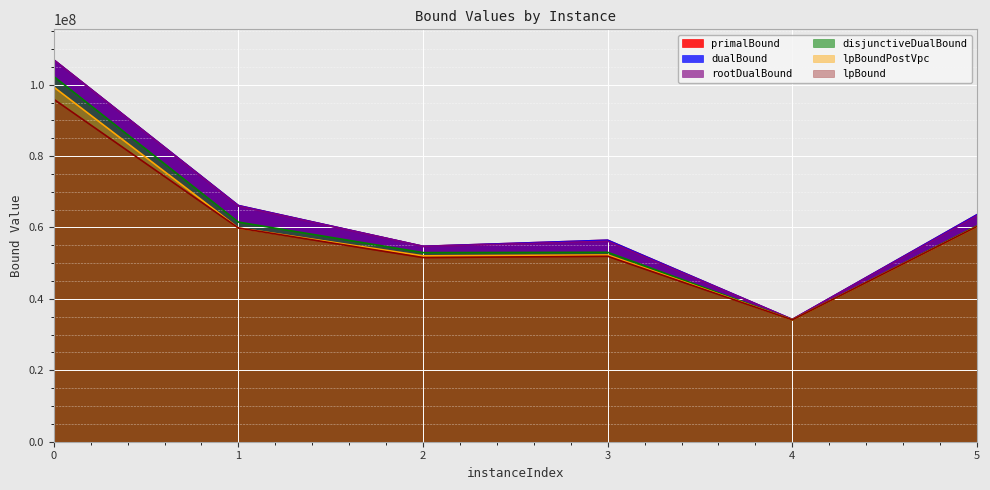

The dualBound series shows 86629803.4 at 1. True or false?

False